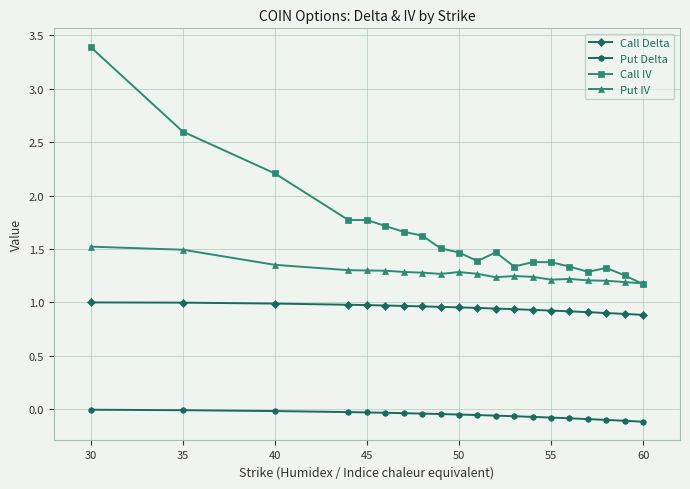

Which series has the largest total across all categories?

Call IV